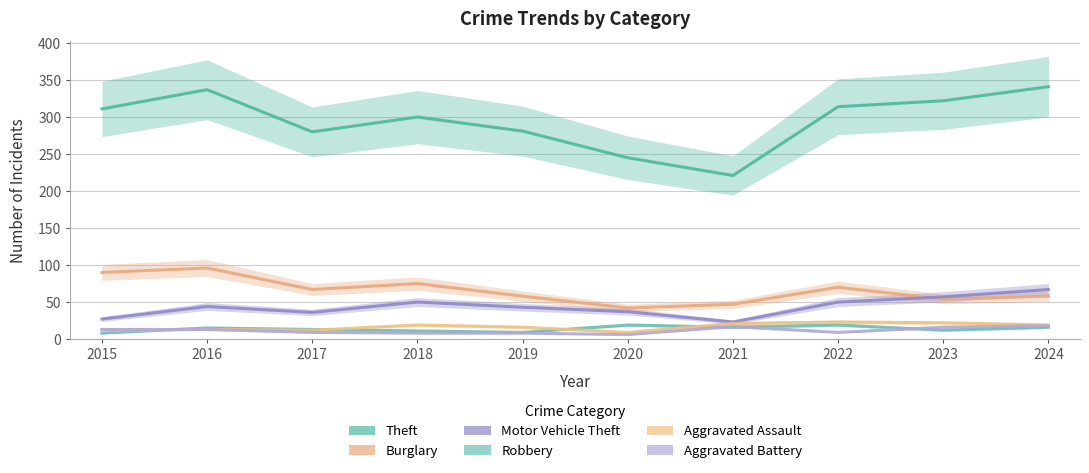

Where is the first local minimum for Aggravated Assault?

2017